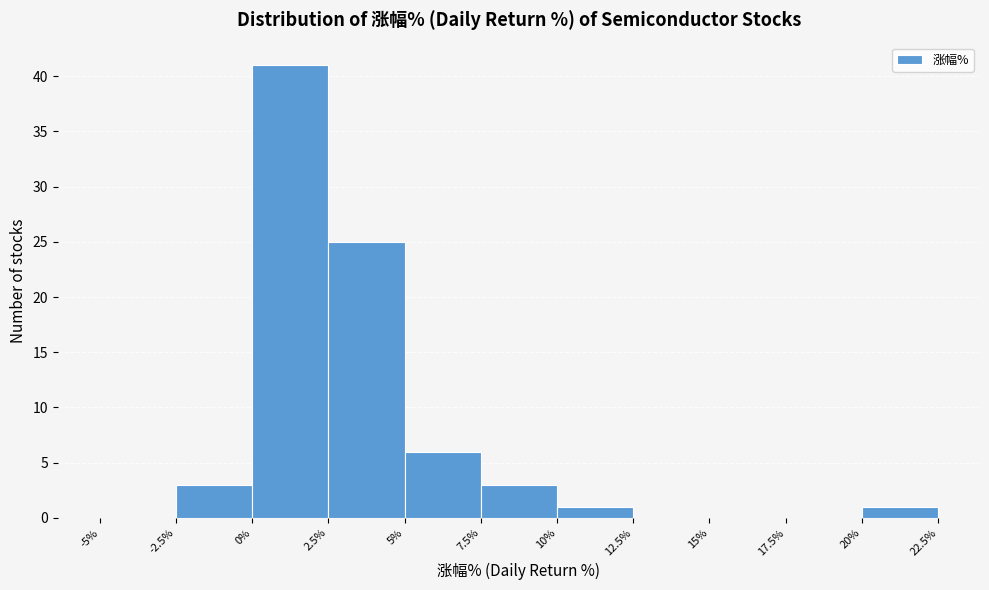

Reading left to right, transcribe this chart: for each bar, give the range it covers on the x-axis and its height. The values are not printed on the chart, so give them approximately, as read against the axis.

-5% to -2.5%: 0
-2.5% to 0%: 3
0% to 2.5%: 41
2.5% to 5%: 25
5% to 7.5%: 6
7.5% to 10%: 3
10% to 12.5%: 1
12.5% to 15%: 0
15% to 17.5%: 0
17.5% to 20%: 0
20% to 22.5%: 1